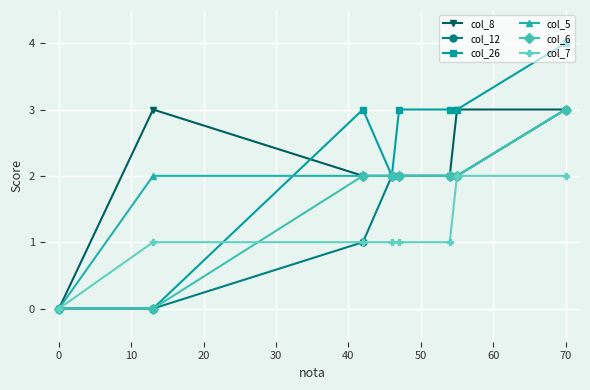

How many col_26 values are between 2 and 3?

5